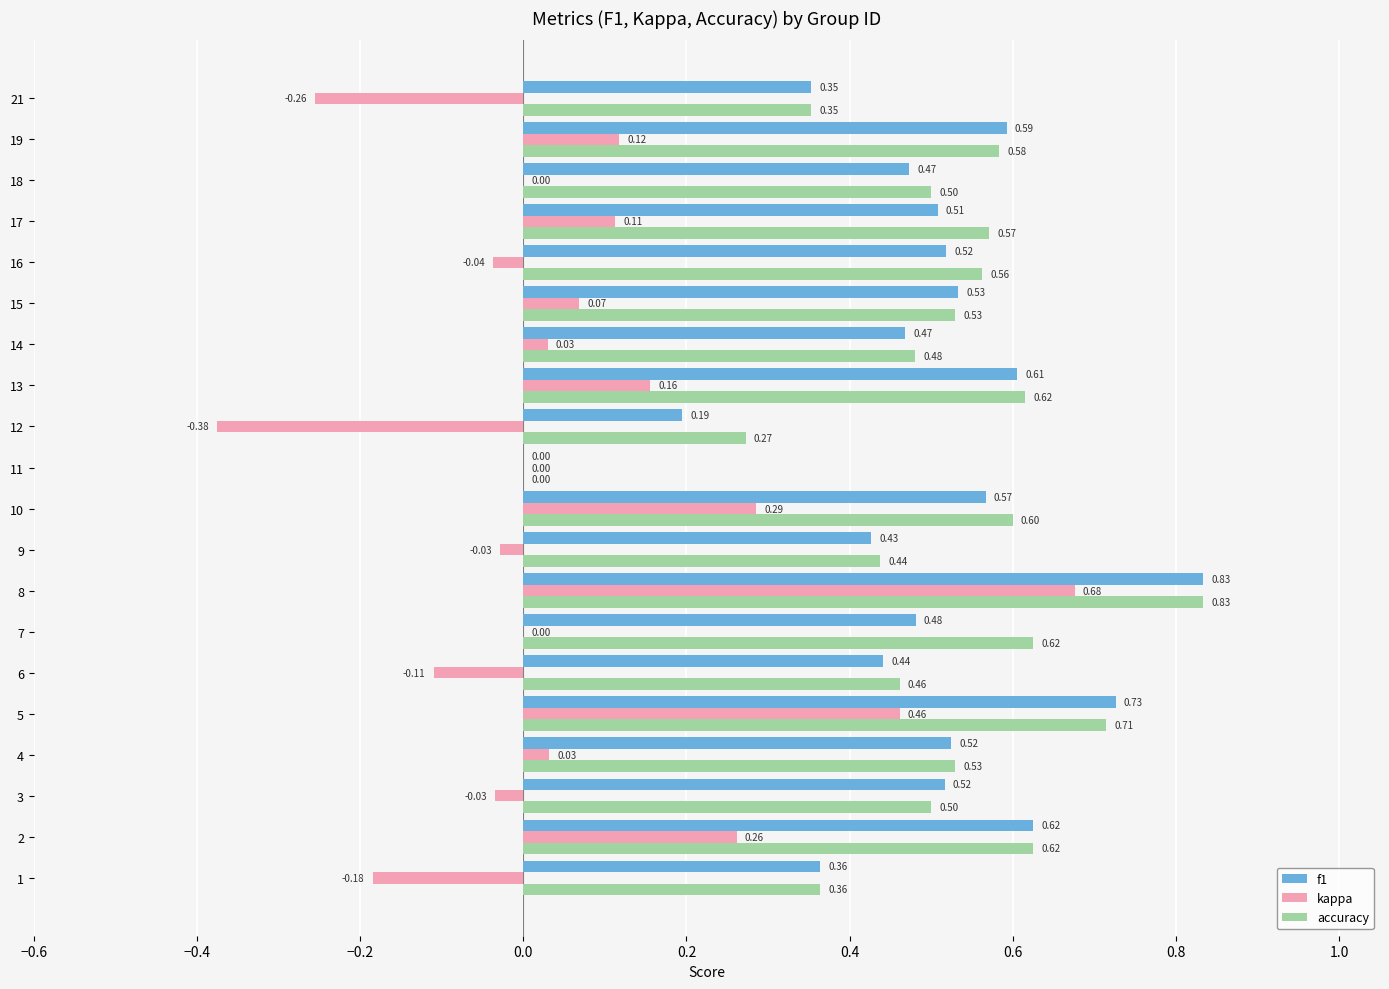

Is the value of accuracy at 6 greater than the value of f1 at 9?

Yes